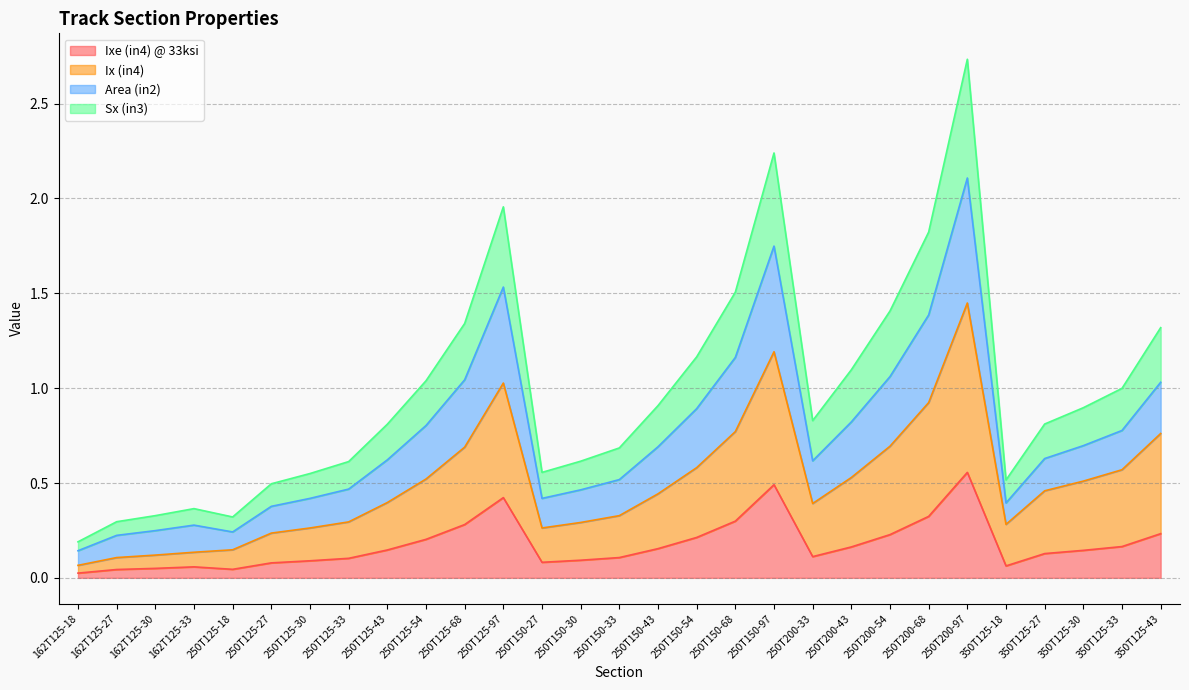

True or false: Ixe (in4) @ 33ksi and Area (in2) intersect in this chart.

False